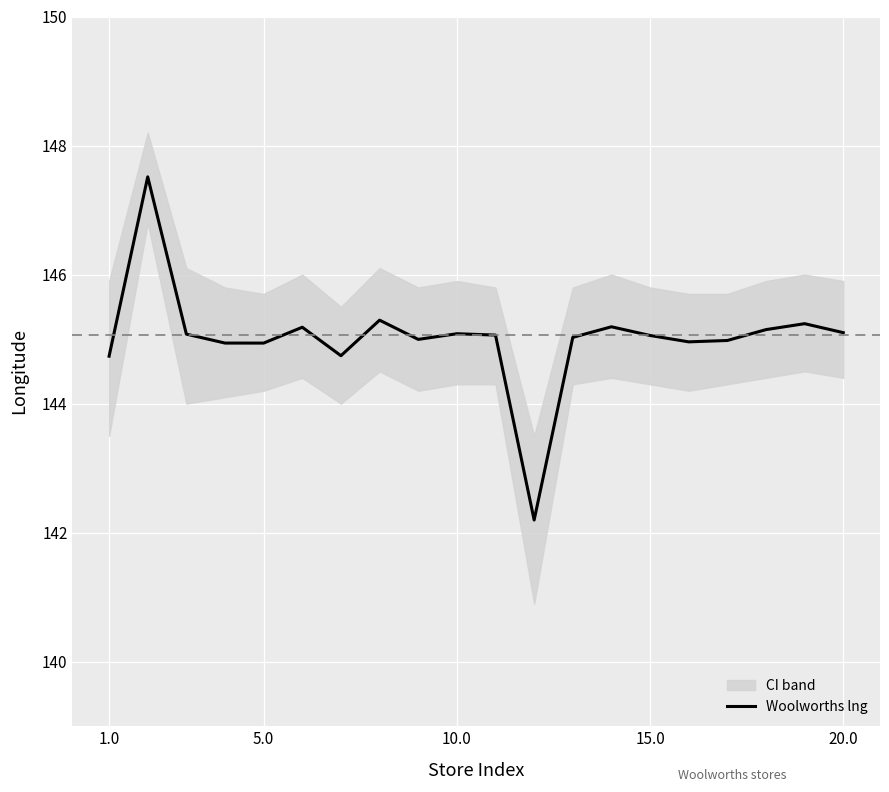

True or false: Woolworths lng has a value of 43.7 at 5.0.

False